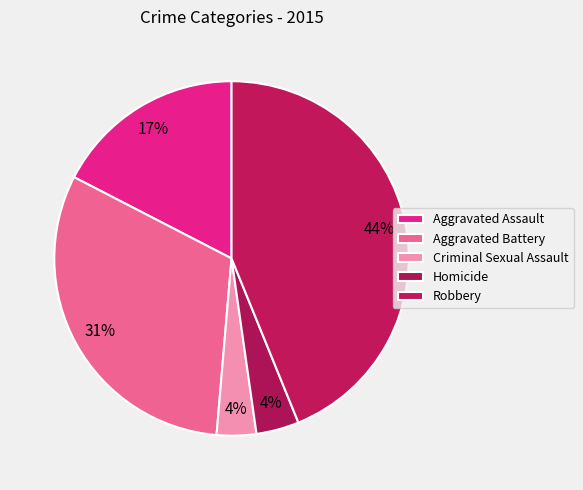

The Robbery slice represents 44% of the pie. True or false?

True